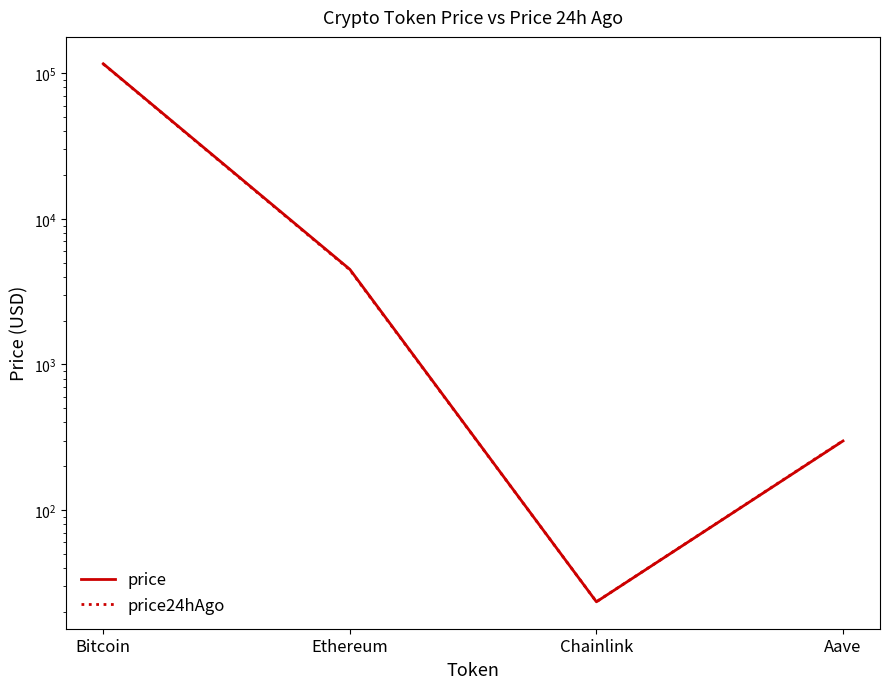

At which label does price24hAgo first exceed 4464?

Bitcoin